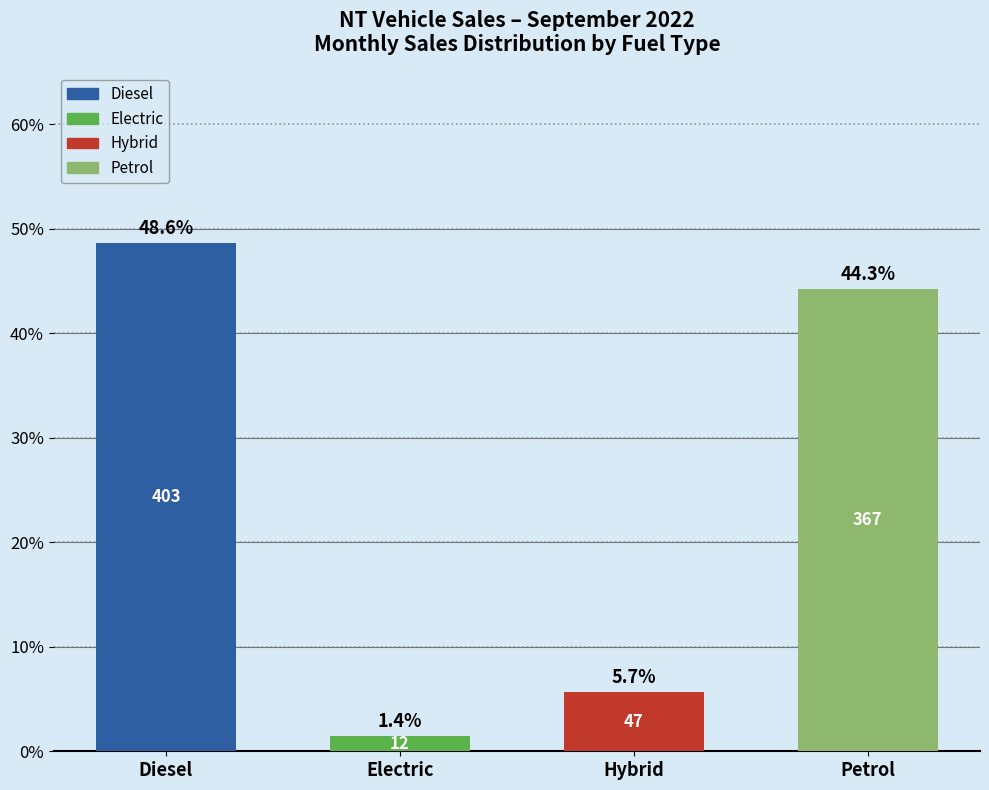

Reading left to right, transcribe all the data shown in this chart.

Diesel=48.6	Electric=1.4	Hybrid=5.7	Petrol=44.3